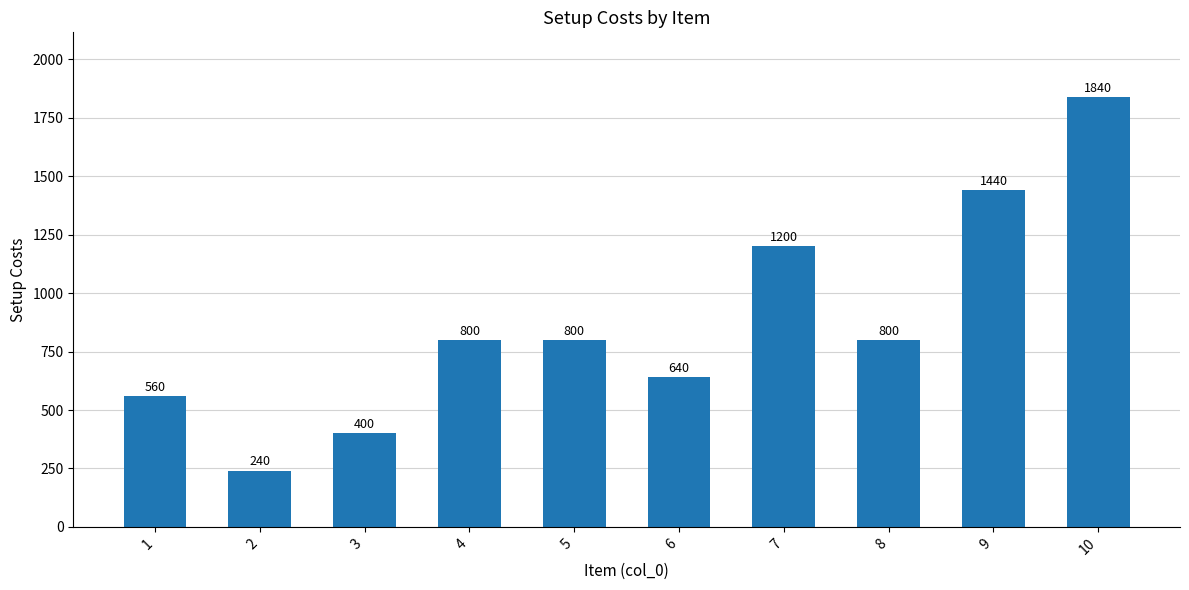

At which label is the value closest to 1040?

7